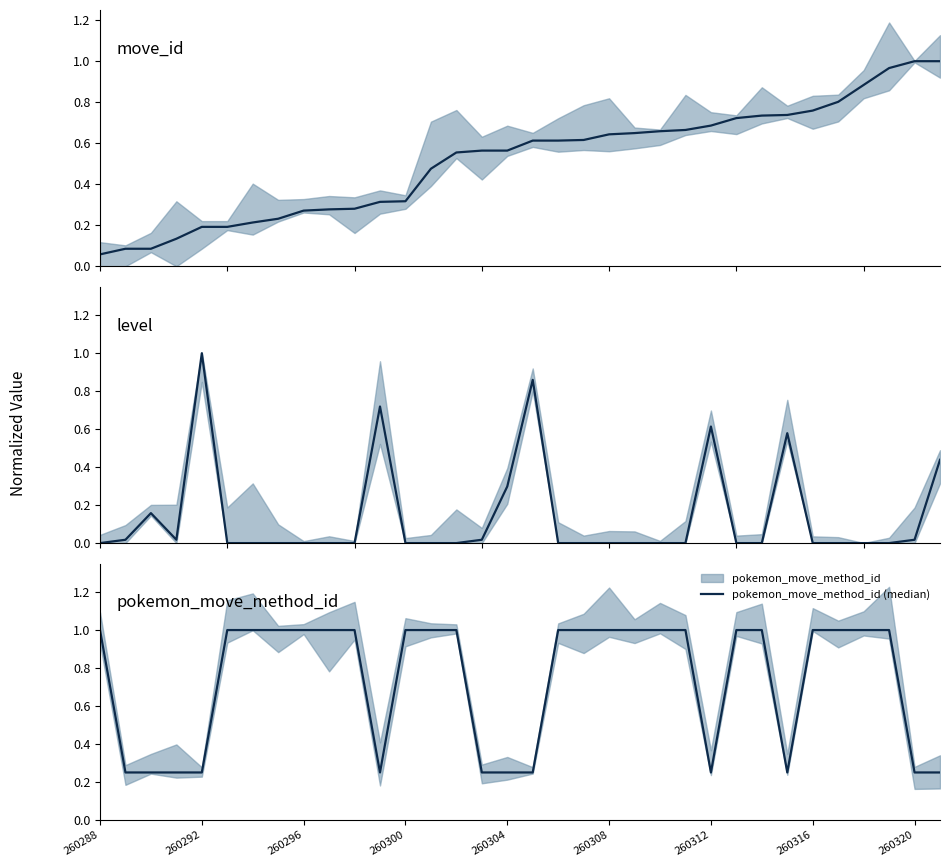

Which category has the highest value across all series?

260320